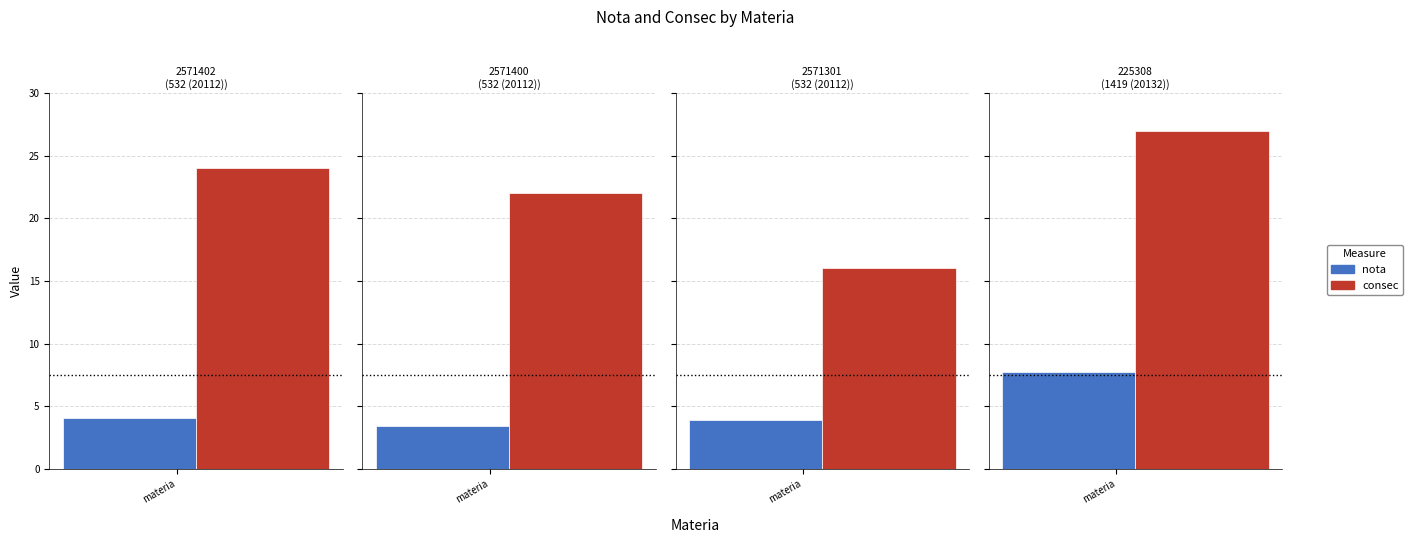

True or false: consec has a value of 25.4 at 2571301.

False